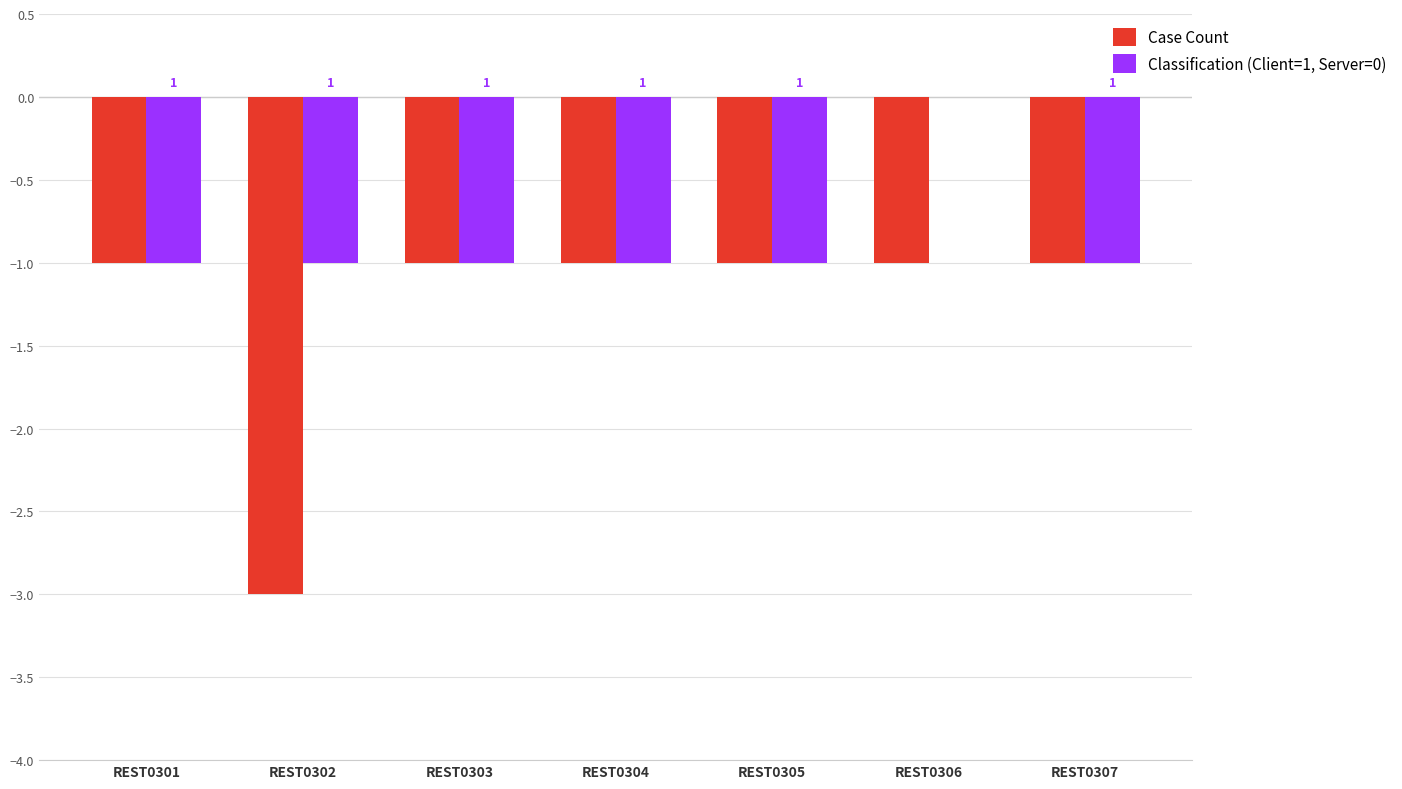

Reading left to right, extract all data points from this chart.

Case Count: -1	-3	-1	-1	-1	-1	-1
Classification (Client=1, Server=0): -1	-1	-1	-1	-1	0	-1